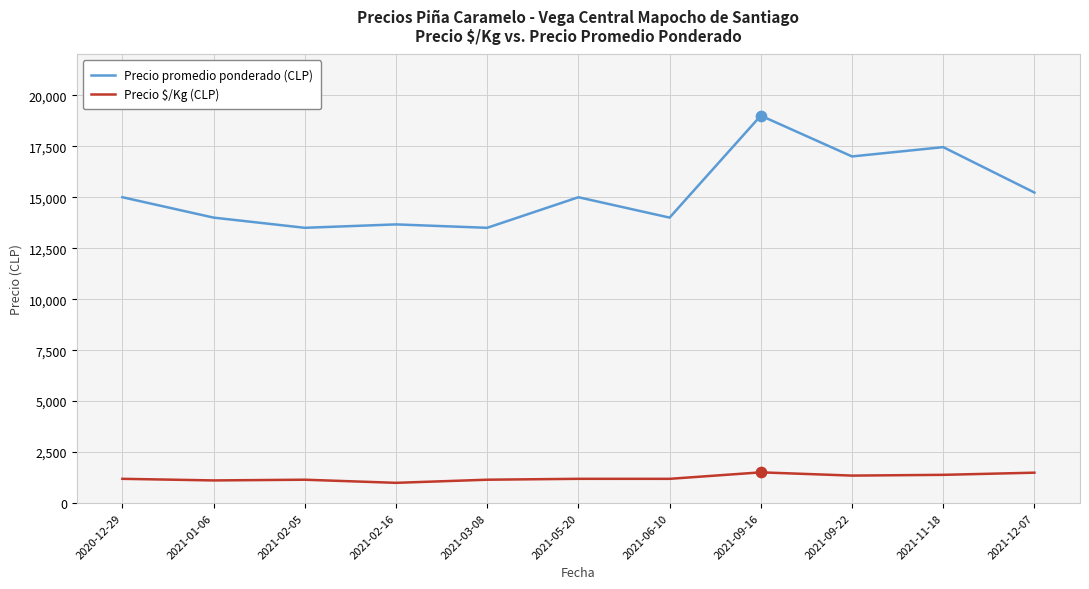

What is the total value across all series at 2021-09-16?

20507